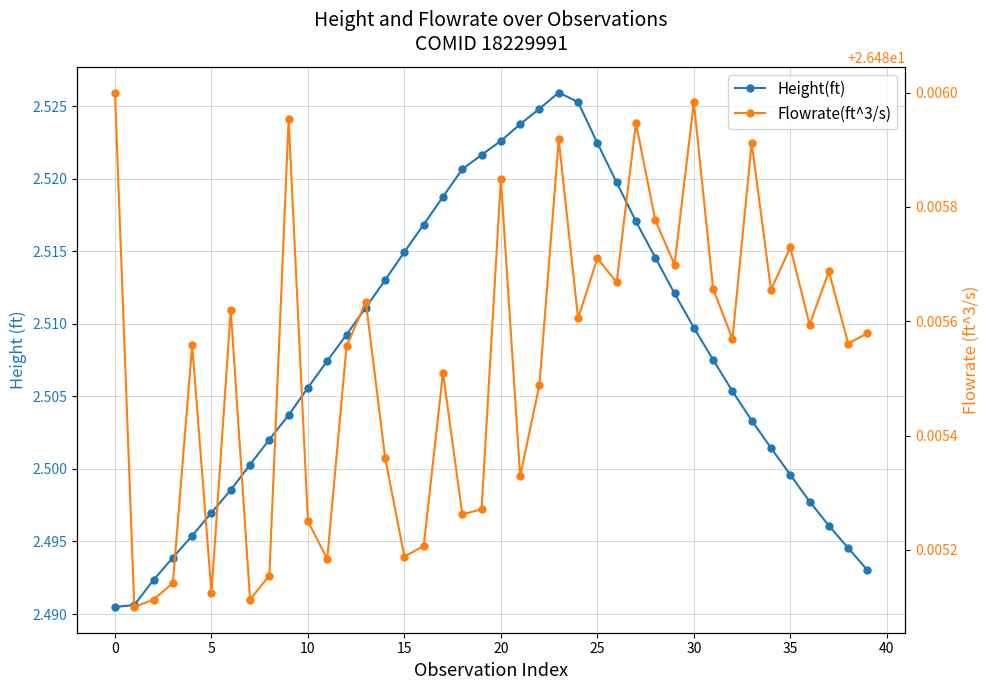

What is the sum of all Height(ft) values?

100.3